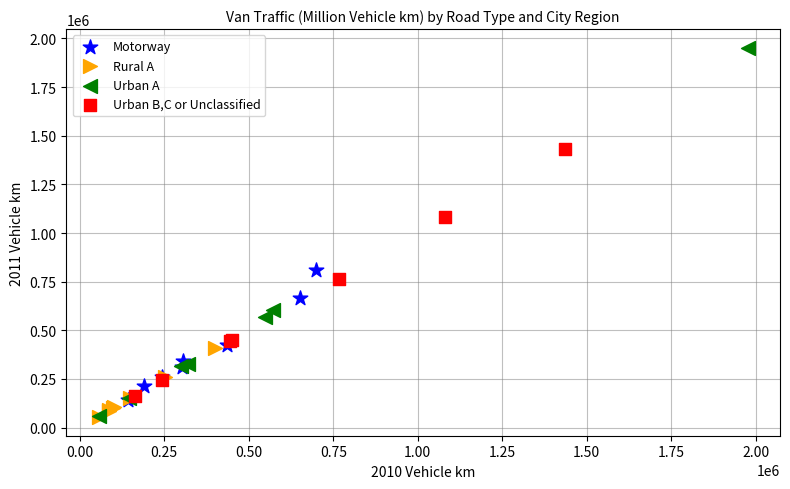

Which series reaches the maximum Y coordinate?

Urban A